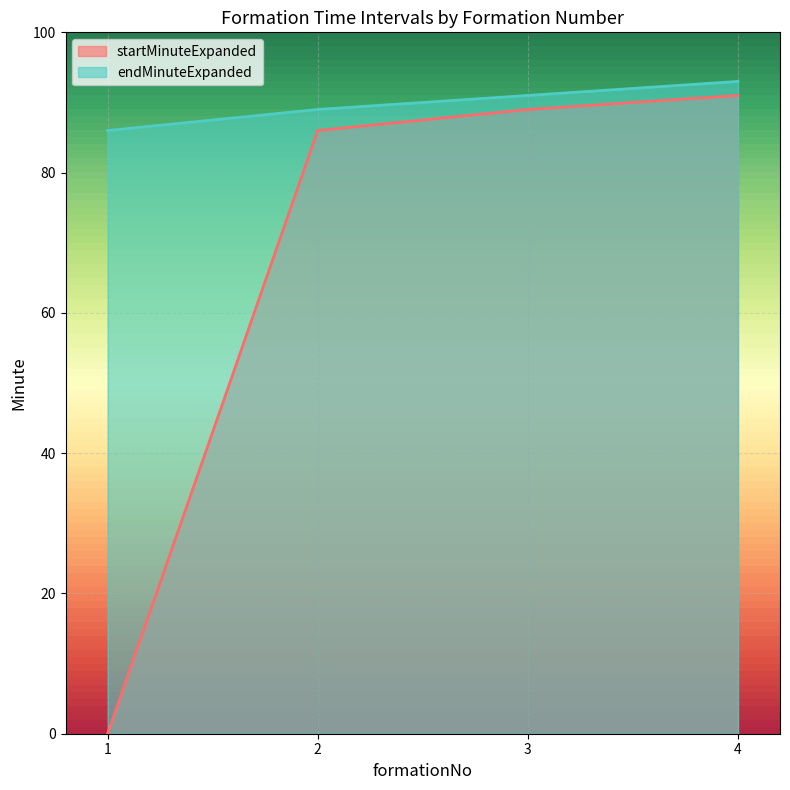

Reading left to right, extract all data points from this chart.

startMinuteExpanded: 1=0	2=86	3=89	4=91
endMinuteExpanded: 1=86	2=89	3=91	4=93